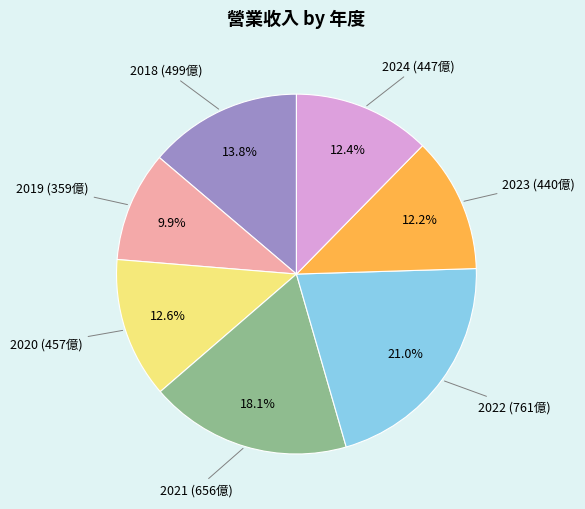

Is there a majority slice in this chart?

No